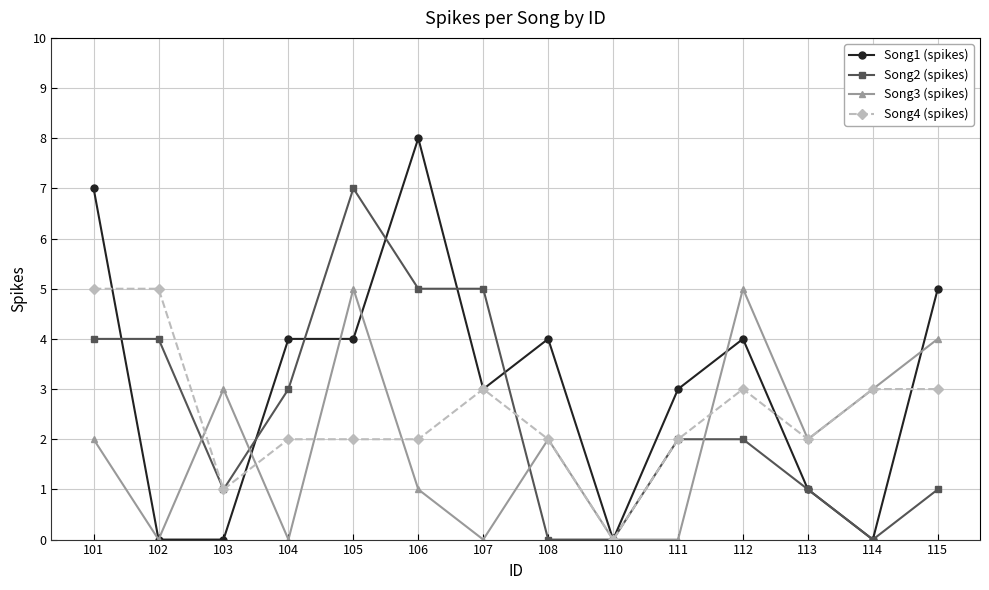

Is it true that Song1 (spikes) equals 3 at 111?

True